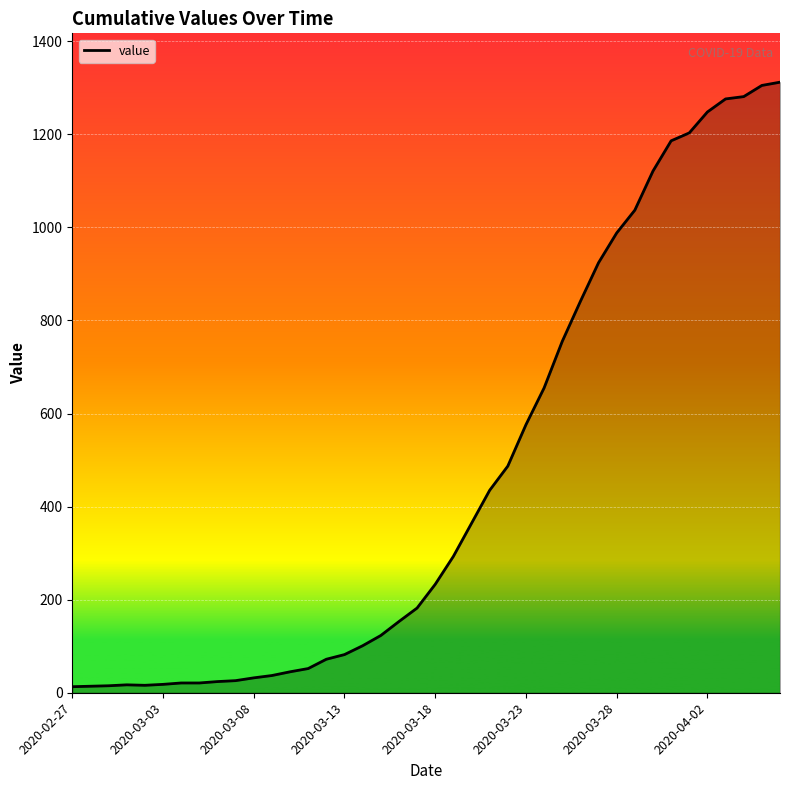

What is the greatest value displayed?

1312